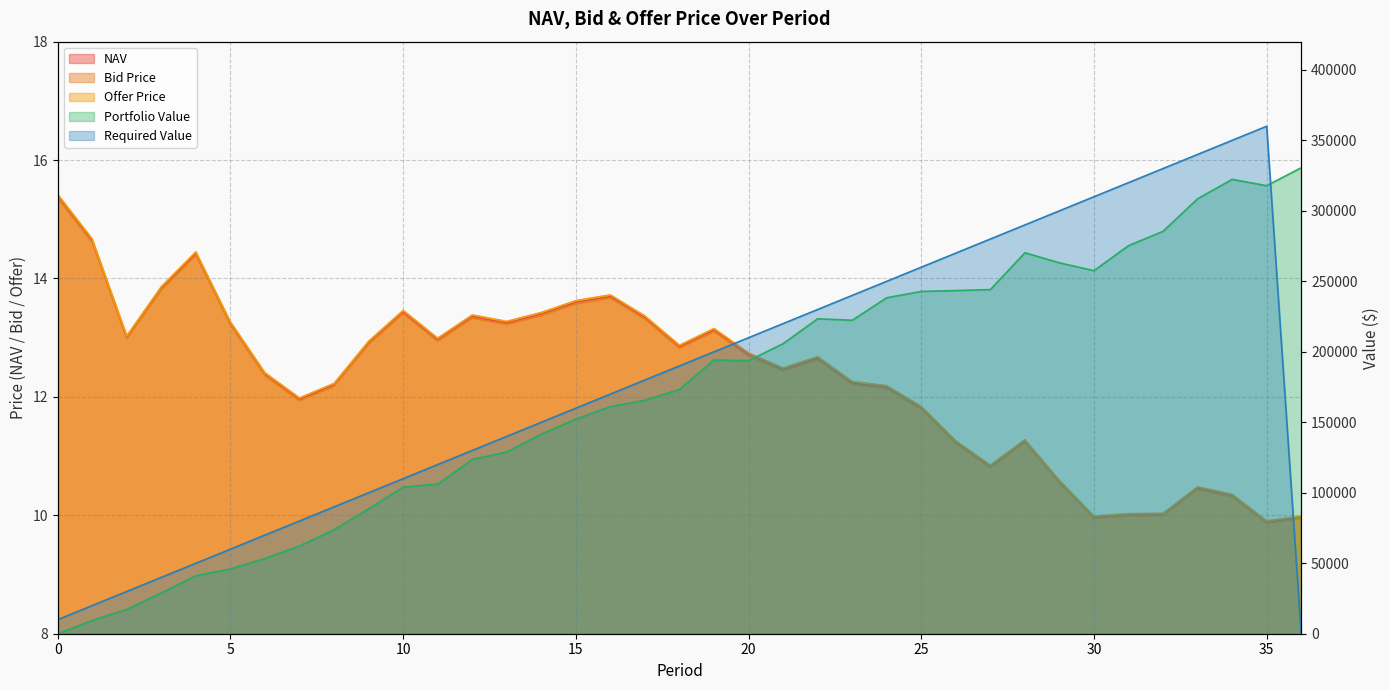

What is the value of the NAV point at the 23rd from the left?

12.7